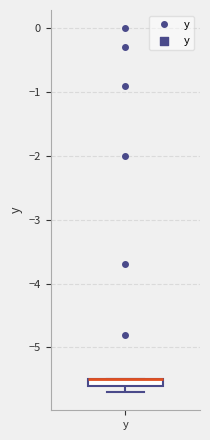

Where is the lower edge of the box for y on the y-axis? The values are not printed on the chart, so give them approximately, as read against the axis.

-5.6